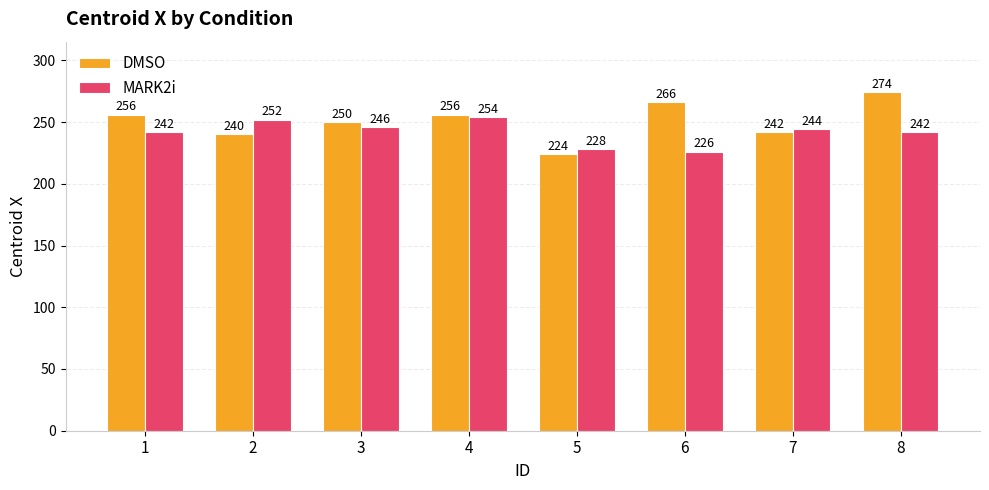

Does the chart contain stacked bars?

No